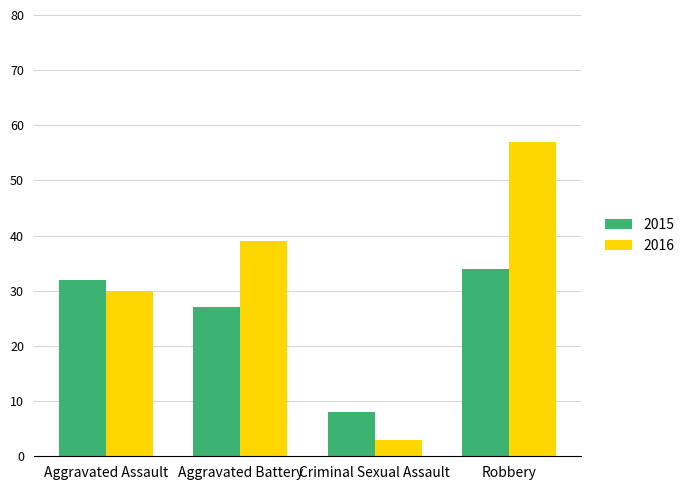

What is the minimum value shown in the chart?

3